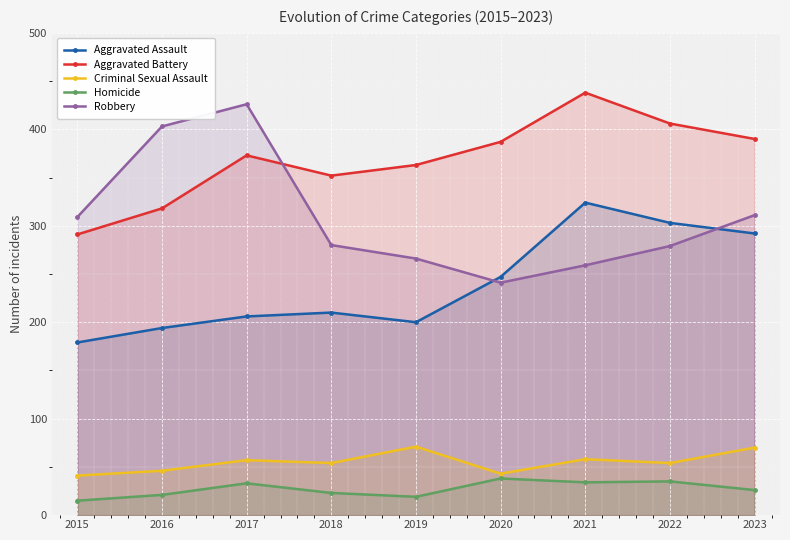

What is the difference between the maximum and second lowest values in the Criminal Sexual Assault series?

28